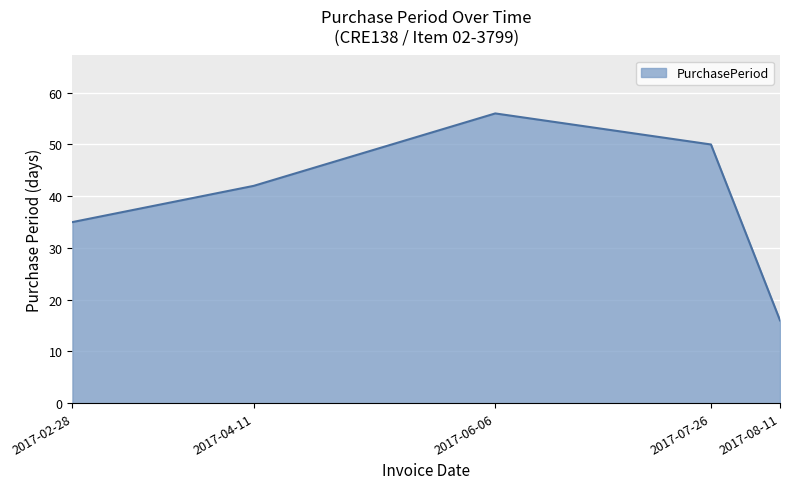

How many lines are shown in the chart?

1